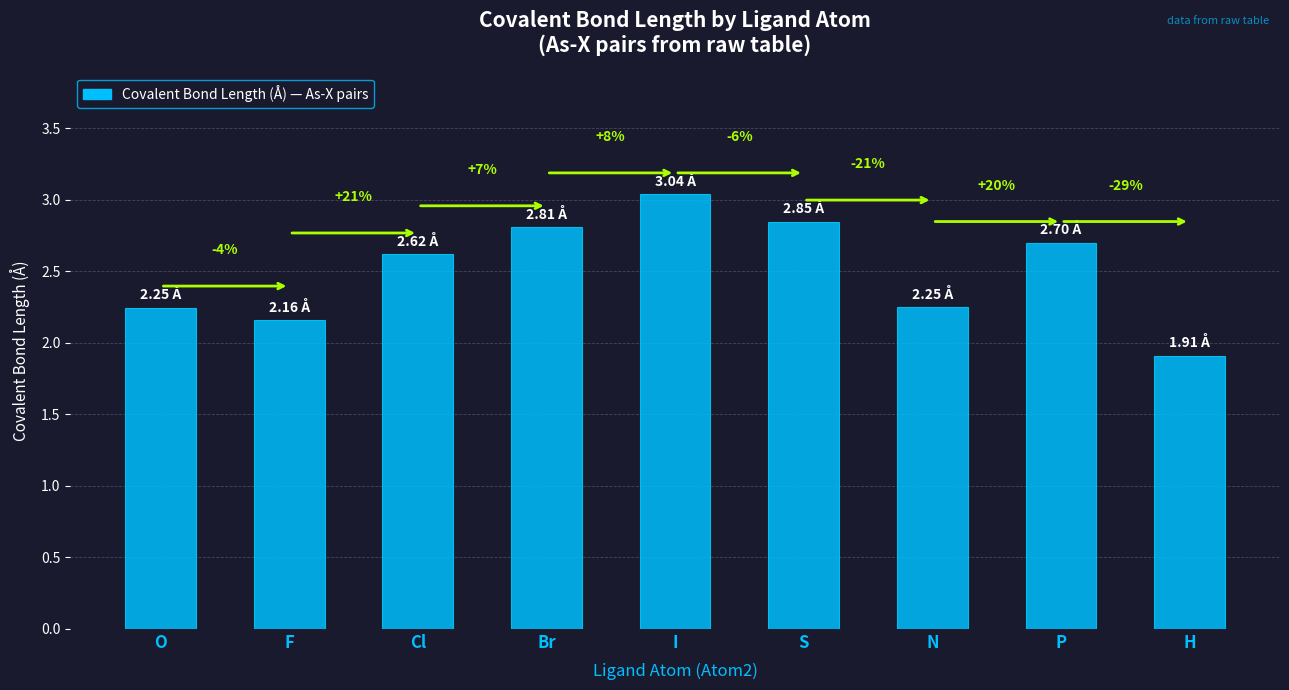

The value at P is 4.7. True or false?

False